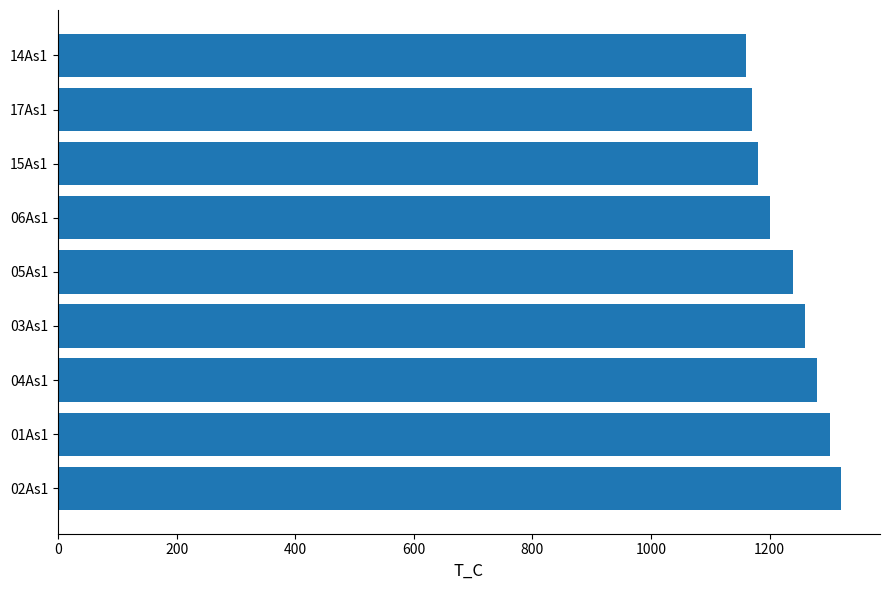

What is the ratio of the value at 17As1 to the value at 02As1?

0.9